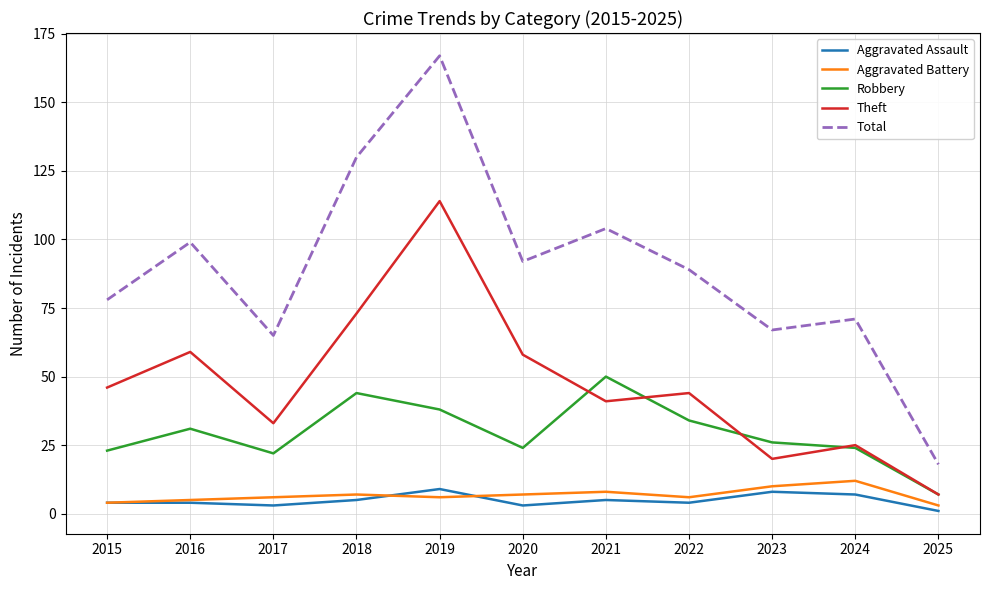

The value of Aggravated Battery at 2021 is 8. True or false?

True